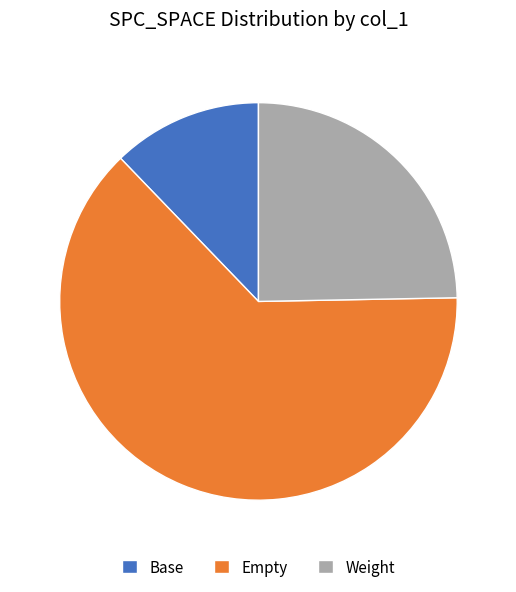

The Base slice represents 25% of the pie. True or false?

False